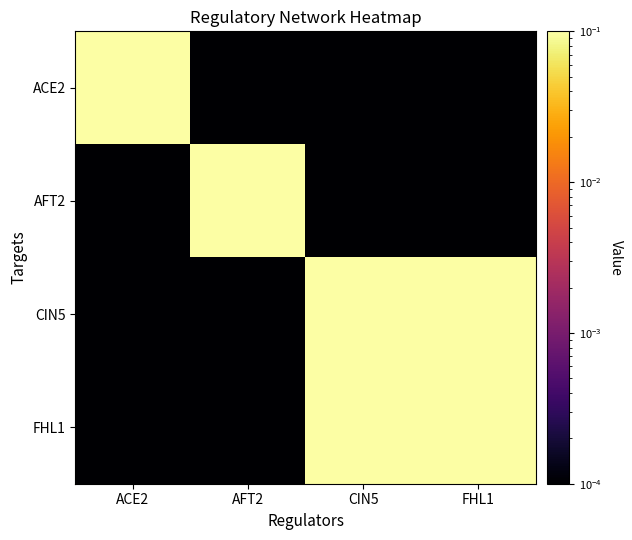

What is the total value across all series at CIN5?

2.0